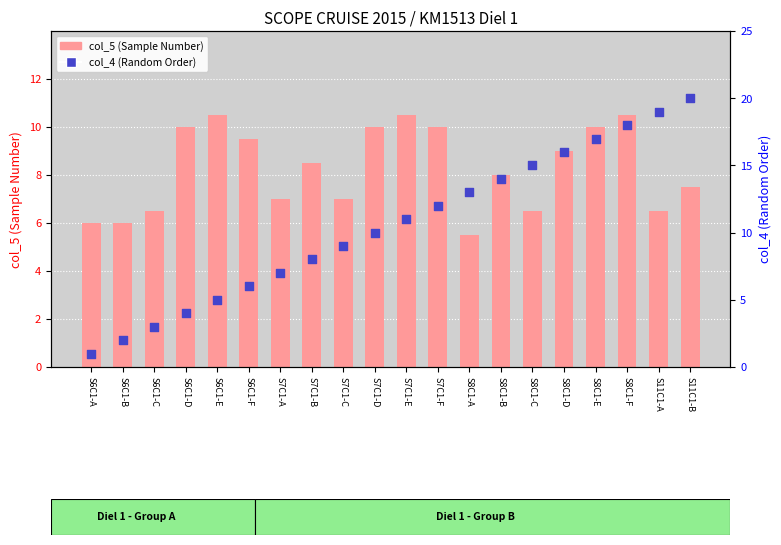

Is the value of col_5 (Sample Number) at S8C1-B greater than the value of col_4 (Random Order) at S8C1-B?

No